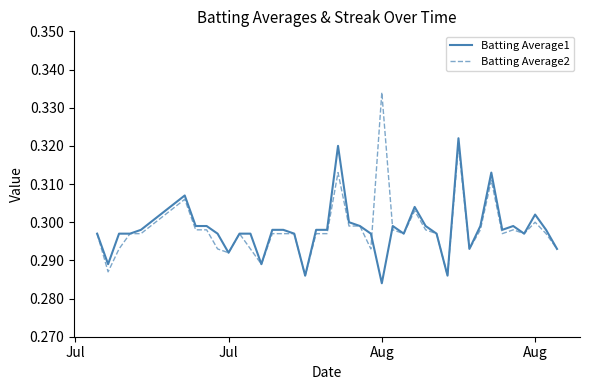

What are all the series names shown in the legend?

Batting Average1, Batting Average2